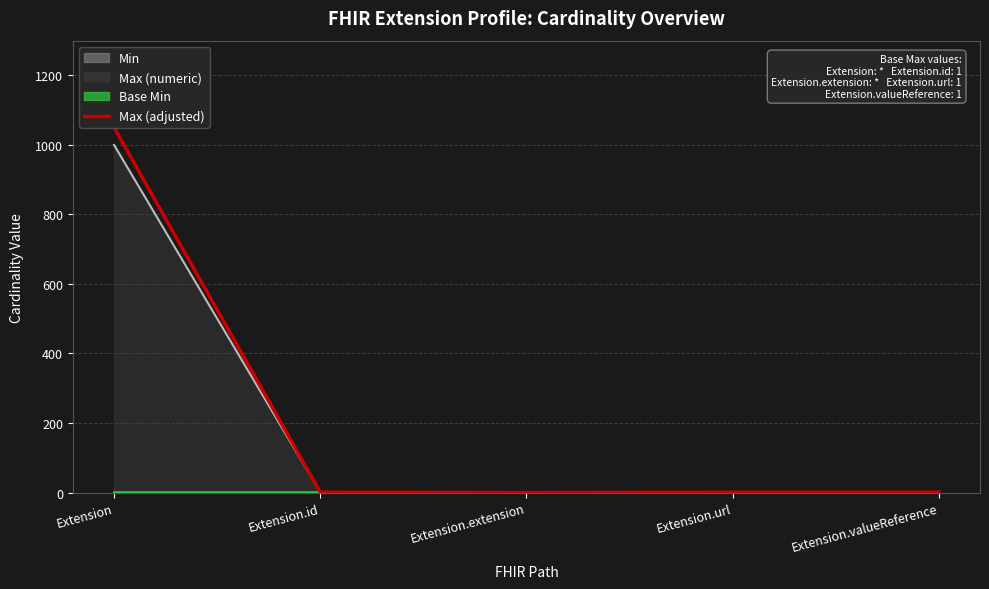

Reading right to left, what are all the values shown in this chart?

Extension.valueReference=1.1	Extension.url=1.1	Extension.extension=0.1	Extension.id=1.1	Extension=1049.0